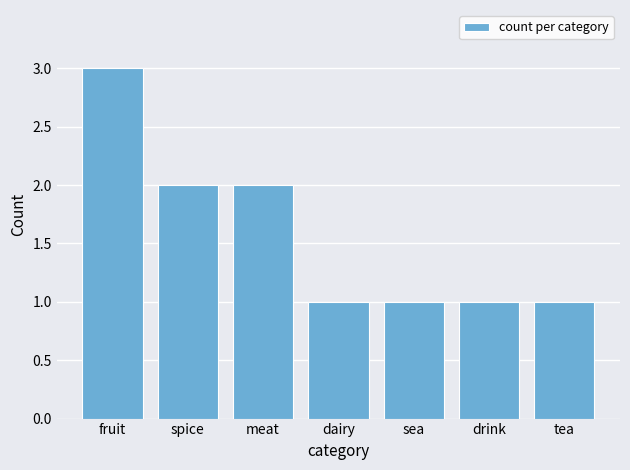

Reading left to right, what are all the values shown in this chart?

fruit=3	spice=2	meat=2	dairy=1	sea=1	drink=1	tea=1